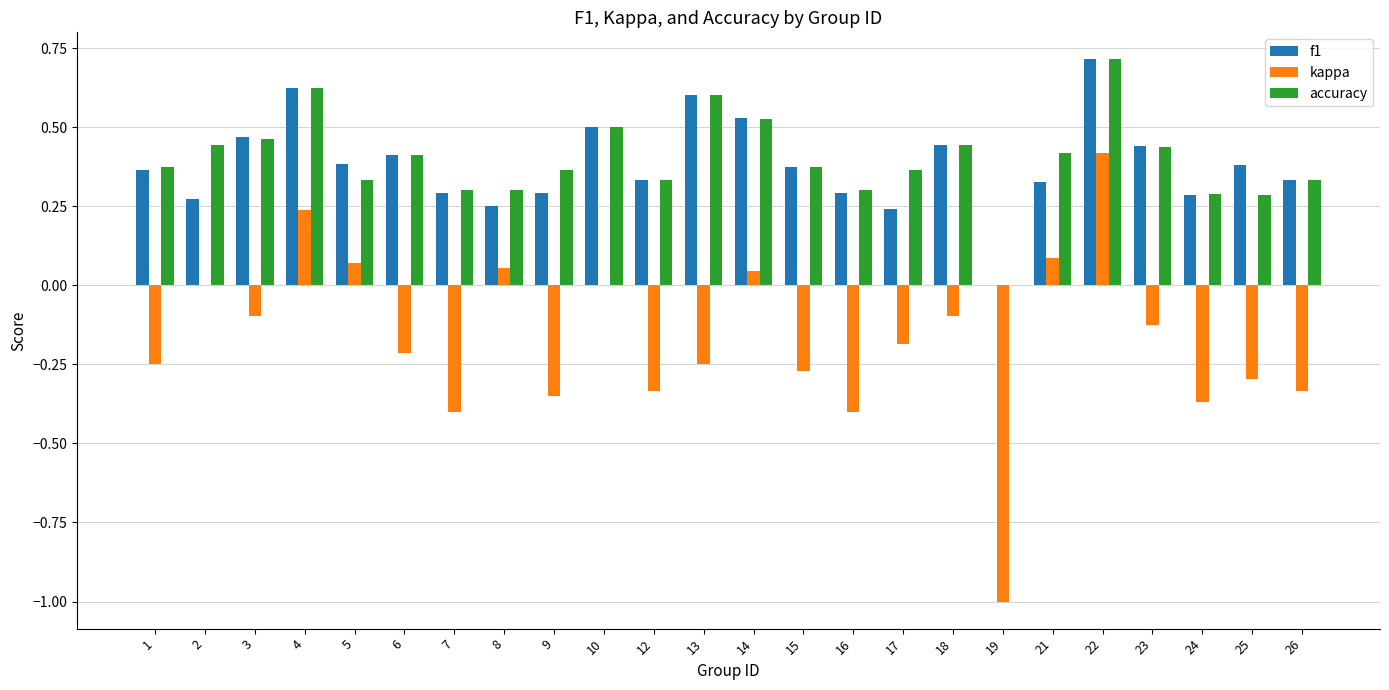

What is the sum of all accuracy values?

9.5